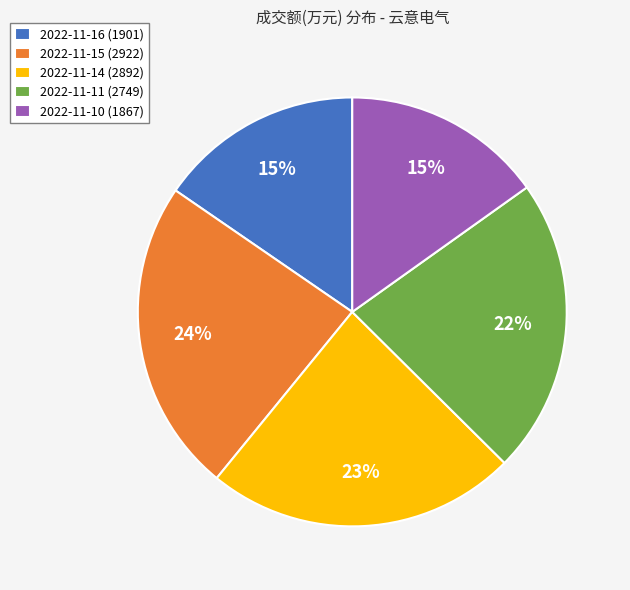

To the nearest percent, what is the difference between the largest and smallest slice percentages?

9%